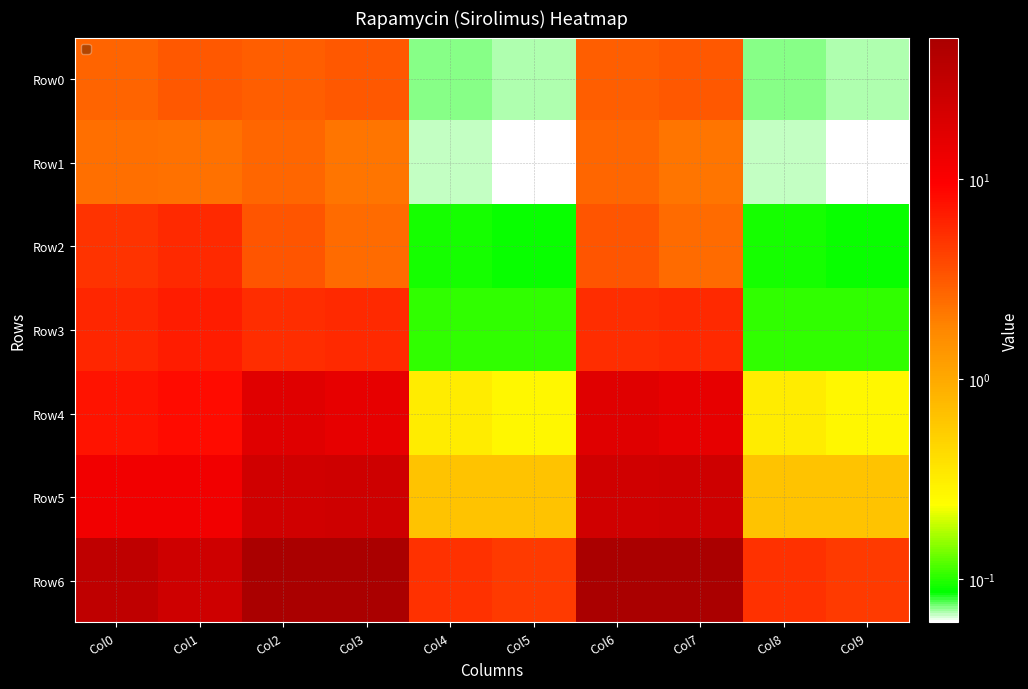

Reading right to left, transcribe all the data shown in this chart.

Row0: Col9=0.1	Col8=0.1	Col7=3.2	Col6=3.0	Col5=0.1	Col4=0.1	Col3=3.2	Col2=3.0	Col1=3.2	Col0=2.7
Row1: Col9=0.1	Col8=0.1	Col7=2.2	Col6=2.7	Col5=0.1	Col4=0.1	Col3=2.2	Col2=2.7	Col1=2.3	Col0=2.4
Row2: Col9=0.1	Col8=0.1	Col7=2.5	Col6=3.3	Col5=0.1	Col4=0.1	Col3=2.5	Col2=3.3	Col1=5.7	Col0=5.0
Row3: Col9=0.1	Col8=0.1	Col7=5.6	Col6=5.4	Col5=0.1	Col4=0.1	Col3=5.6	Col2=5.4	Col1=6.7	Col0=5.8
Row4: Col9=0.3	Col8=0.3	Col7=15.2	Col6=17.4	Col5=0.3	Col4=0.3	Col3=15.2	Col2=17.4	Col1=8.1	Col0=7.4
Row5: Col9=0.6	Col8=0.6	Col7=25.1	Col6=23.4	Col5=0.6	Col4=0.6	Col3=25.1	Col2=23.4	Col1=12.1	Col0=12.3
Row6: Col9=4.6	Col8=5.1	Col7=51.2	Col6=50.0	Col5=4.6	Col4=5.1	Col3=51.2	Col2=50.0	Col1=24.6	Col0=33.1